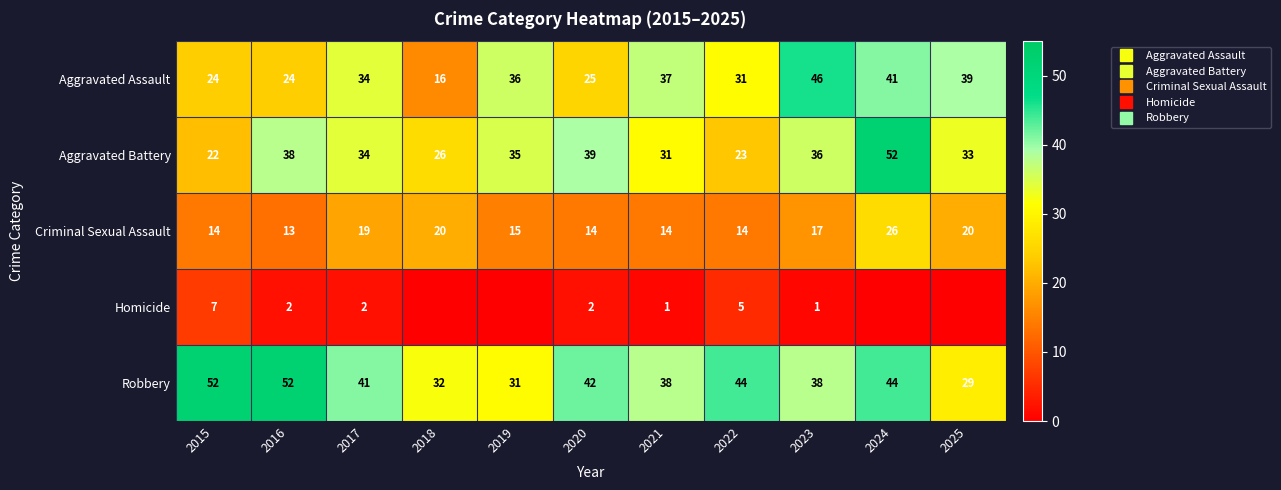

At which label is Aggravated Assault closest to 31?

2022